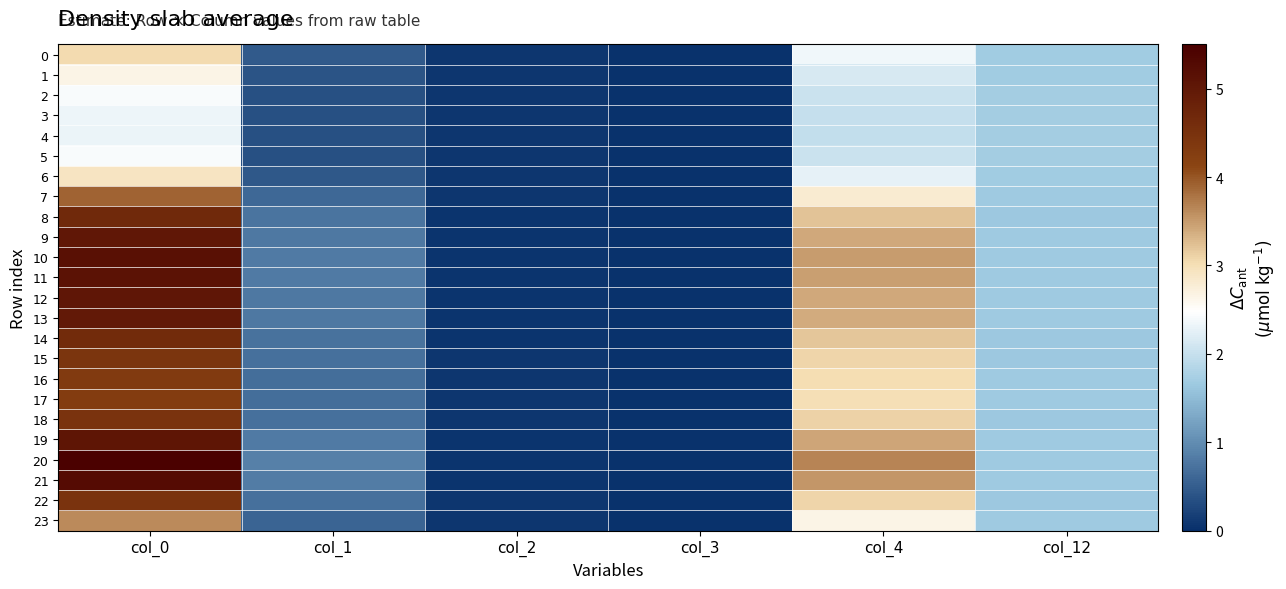

How many series are shown in this chart?

24